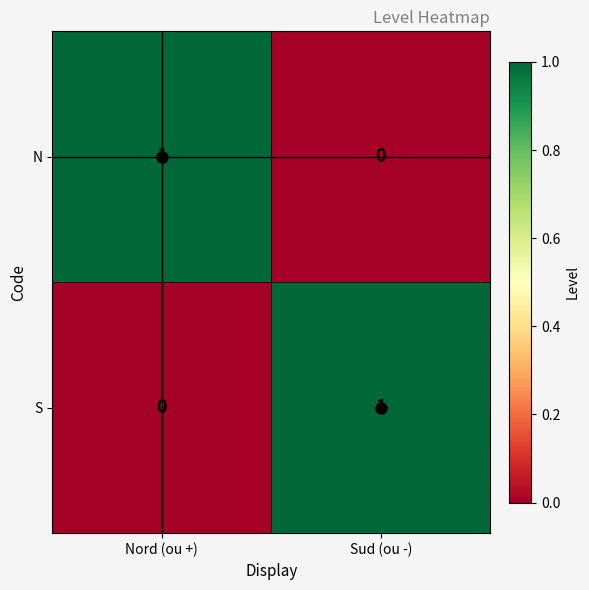

At which label does N reach its peak?

Nord (ou +)